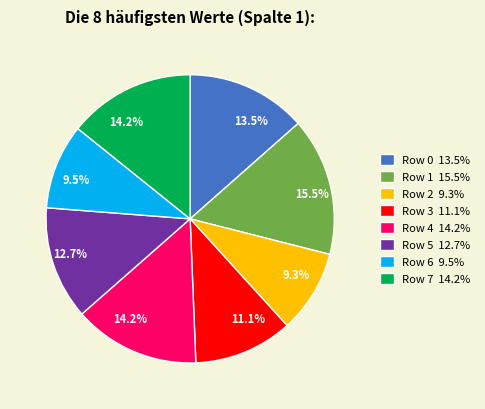

Does Row 7 14.2% represent more than half of the total?

No